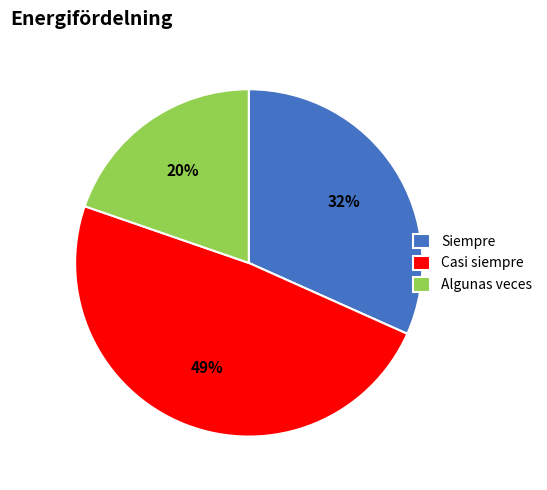

Is the sum of Casi siempre and Algunas veces greater than half?

Yes